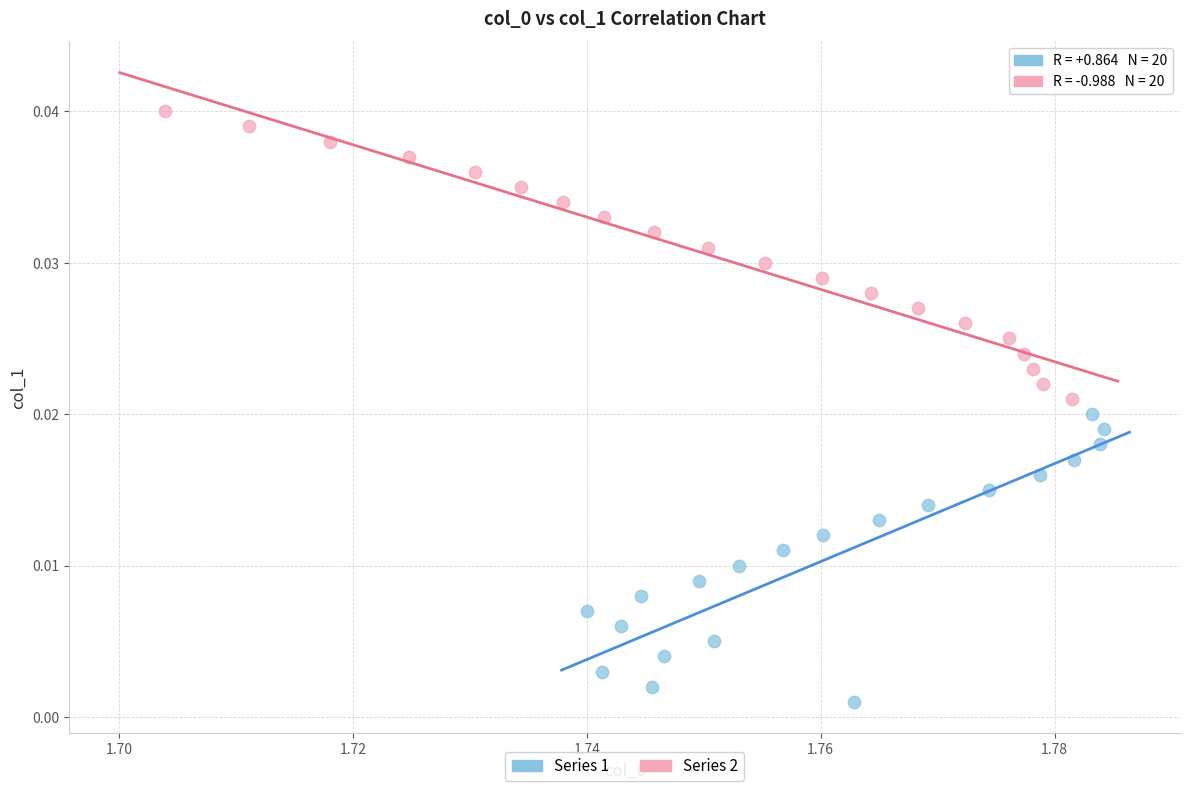

Which series contains the lowest Y value?

Series 1